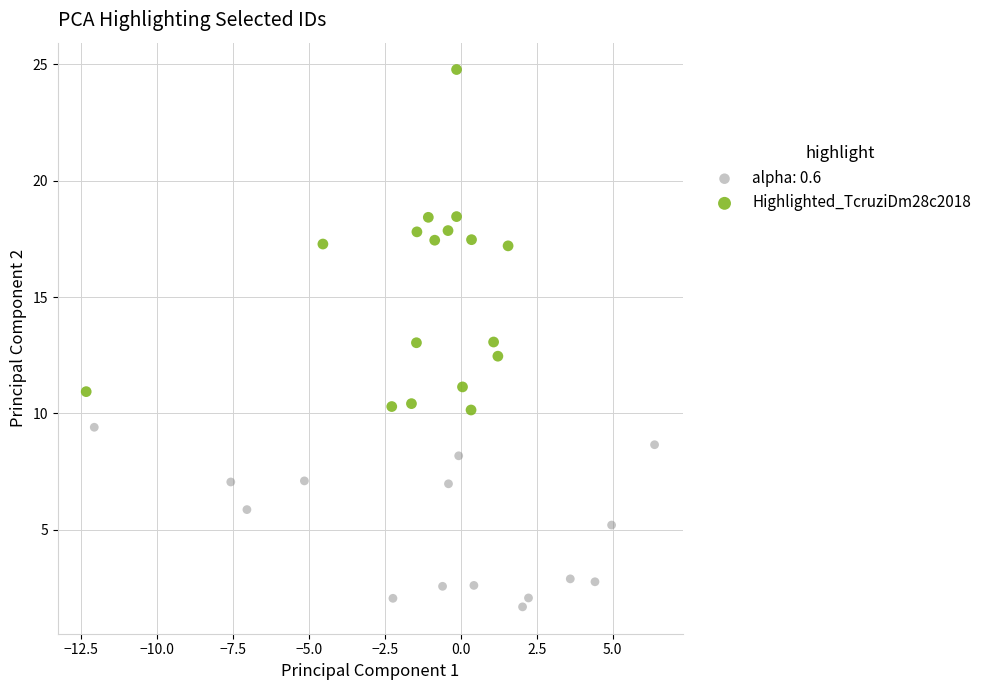

Which series contains the lowest Y value?

alpha: 0.6